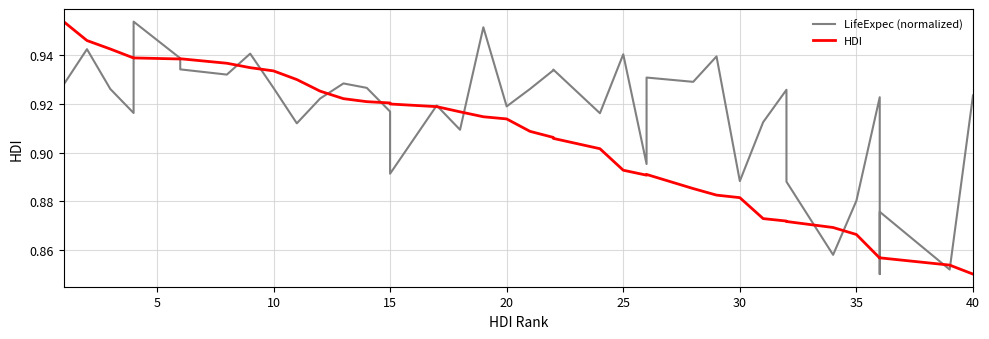

How many intersections are there between LifeExpec (normalized) and HDI?

15